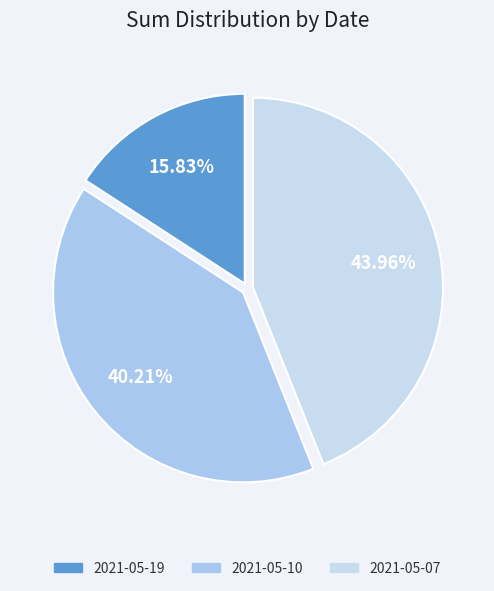

Is it true that 2021-05-19 is 16% of the pie?

True